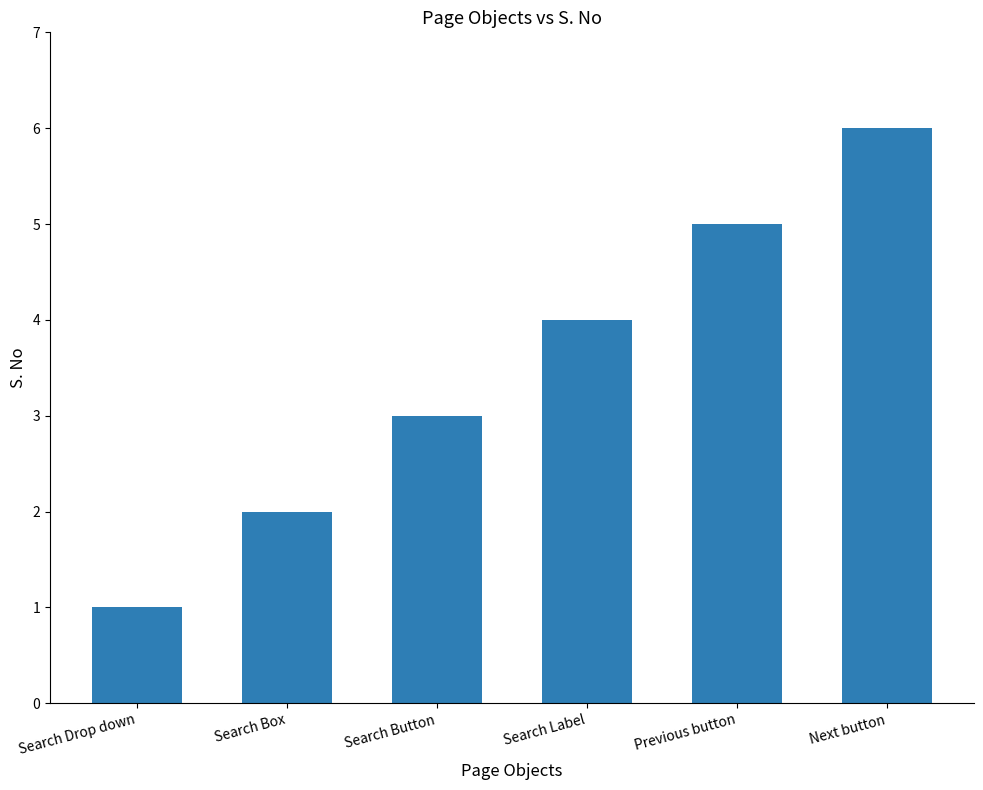

Rank the categories by value from highest to lowest.

Next button, Previous button, Search Label, Search Button, Search Box, Search Drop down